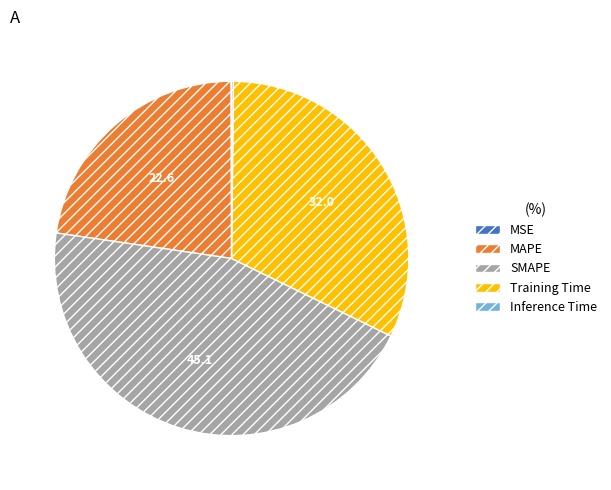

Is there a majority slice in this chart?

No